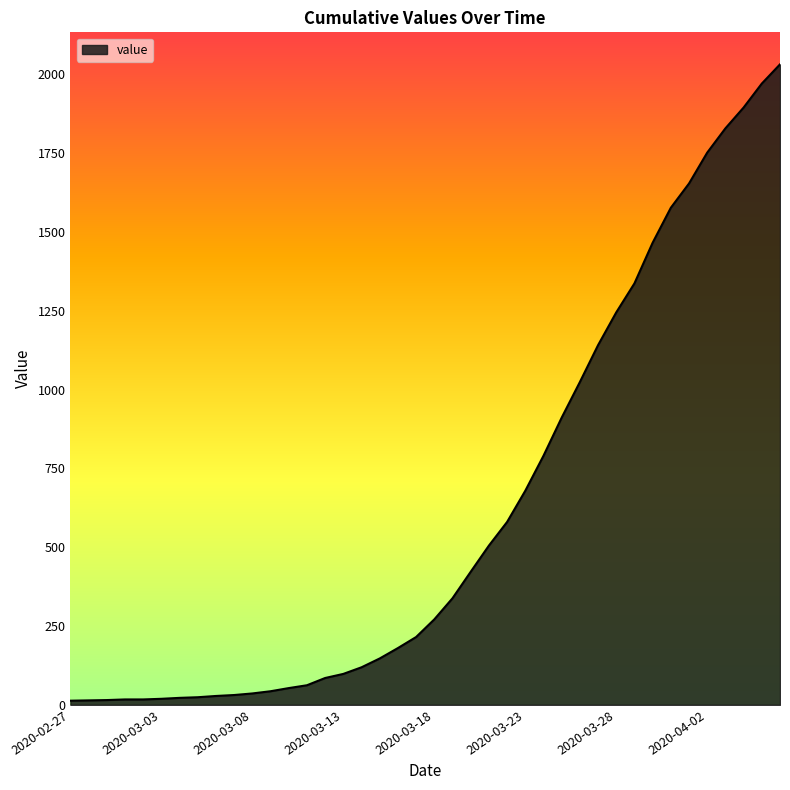

What is the maximum value shown in the chart?

2032